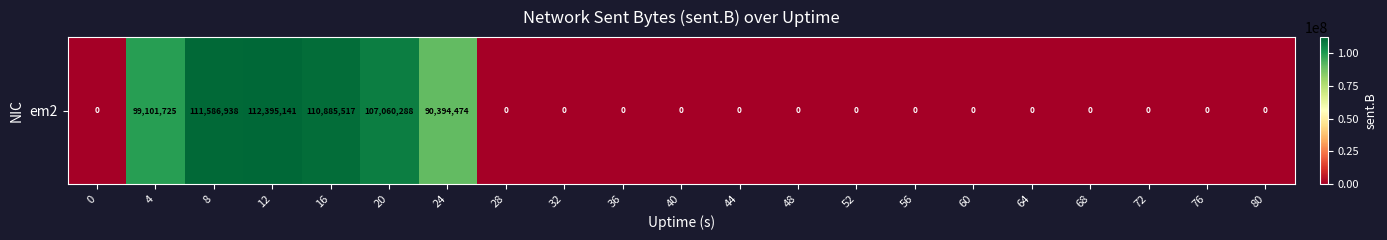

Reading left to right, list all the values displayed in this chart.

0=0	4=99101725	8=111586938	12=112395141	16=110885517	20=107060288	24=90394474	28=0	32=0	36=0	40=0	44=0	48=0	52=0	56=0	60=0	64=0	68=0	72=0	76=0	80=0